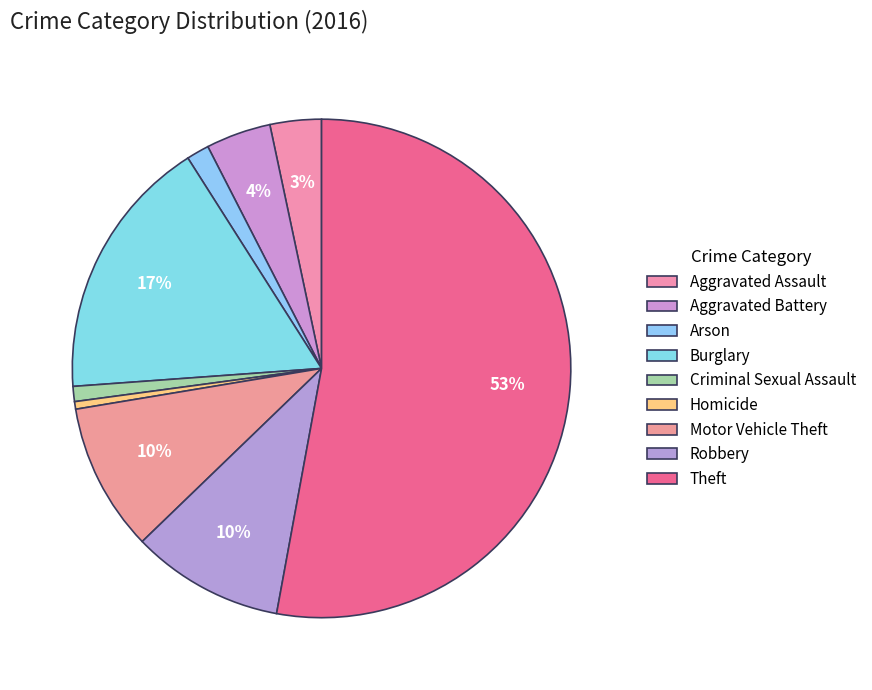

How many segments does this pie chart have?

9